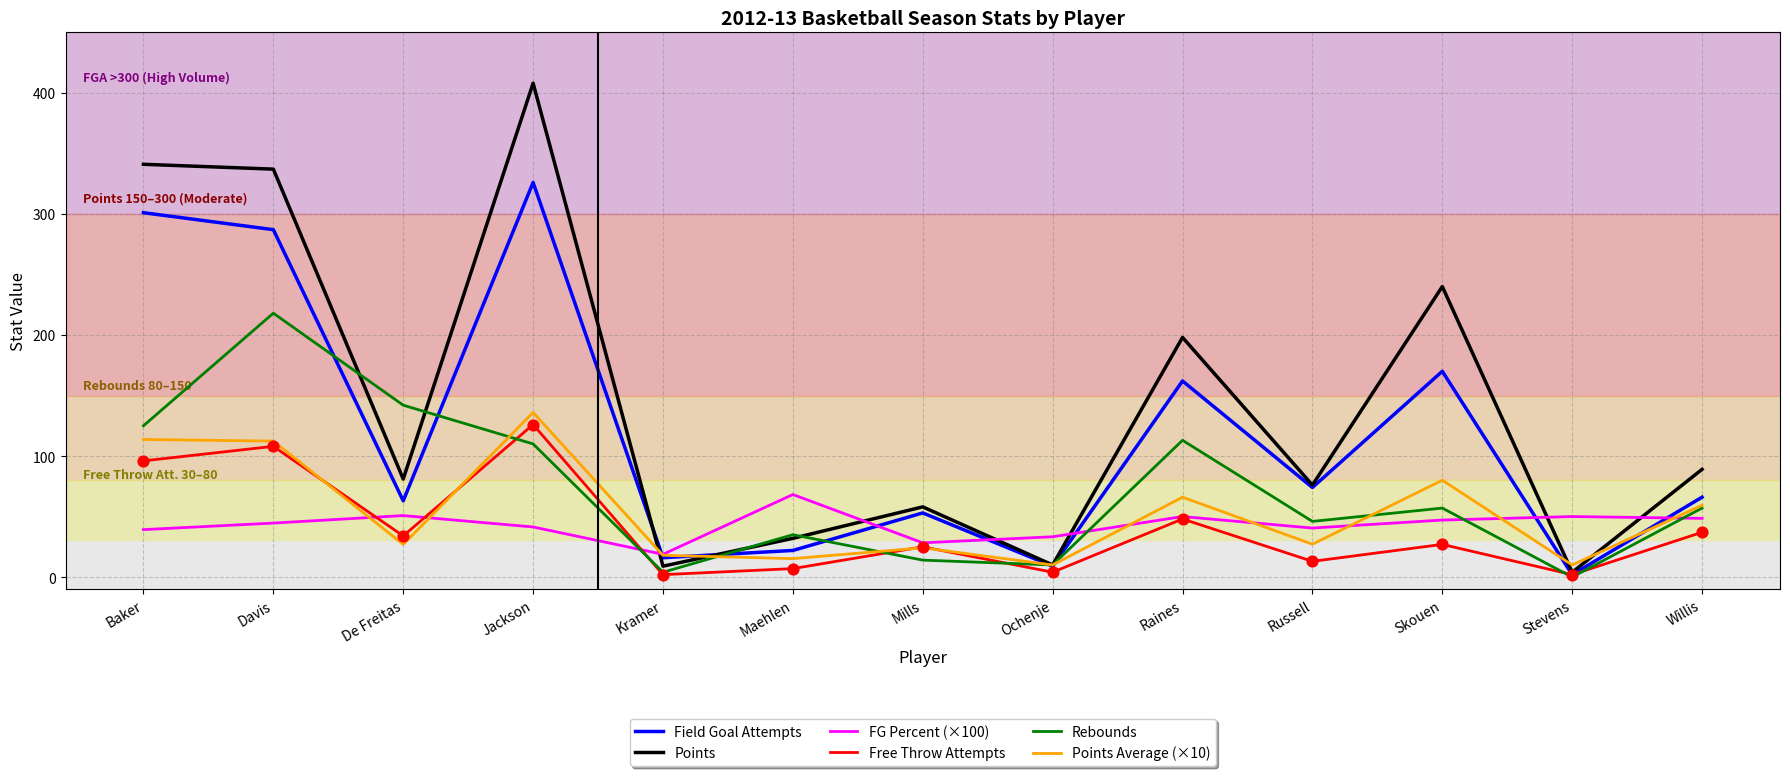

Which series has the largest total across all categories?

Points